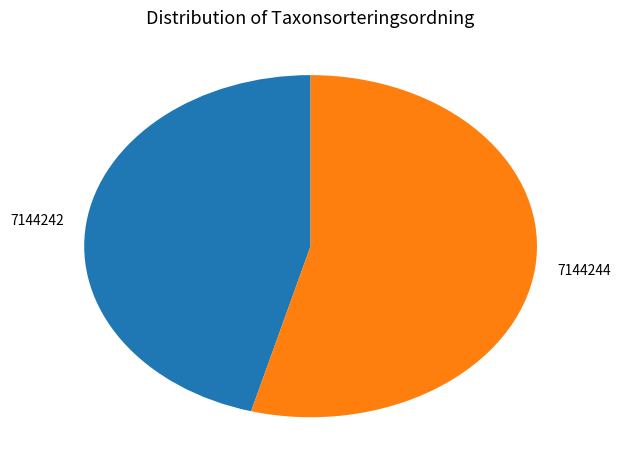

Which category has the biggest portion of the pie?

7144244